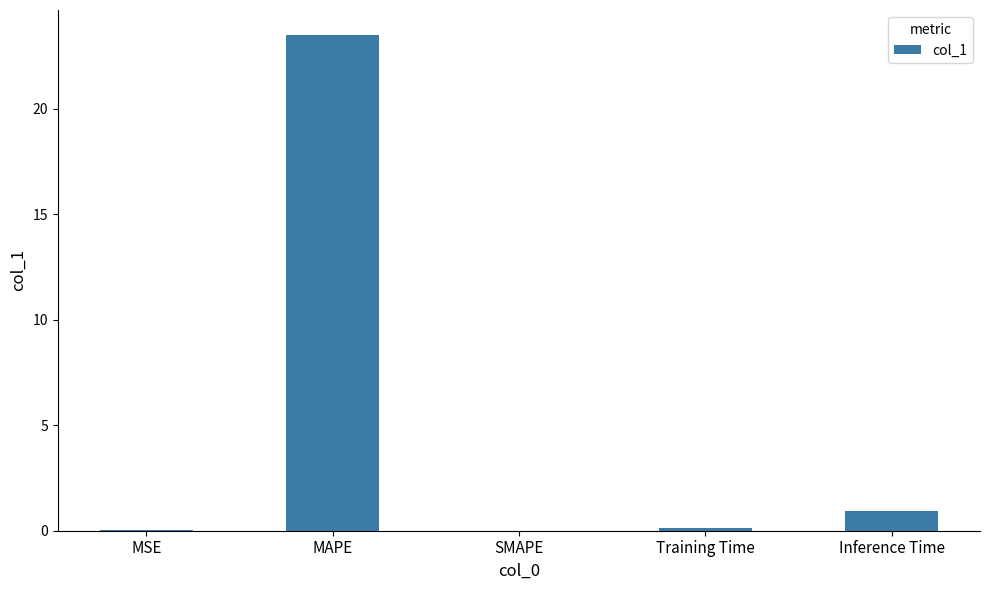

What is the maximum value shown in the chart?

23.5